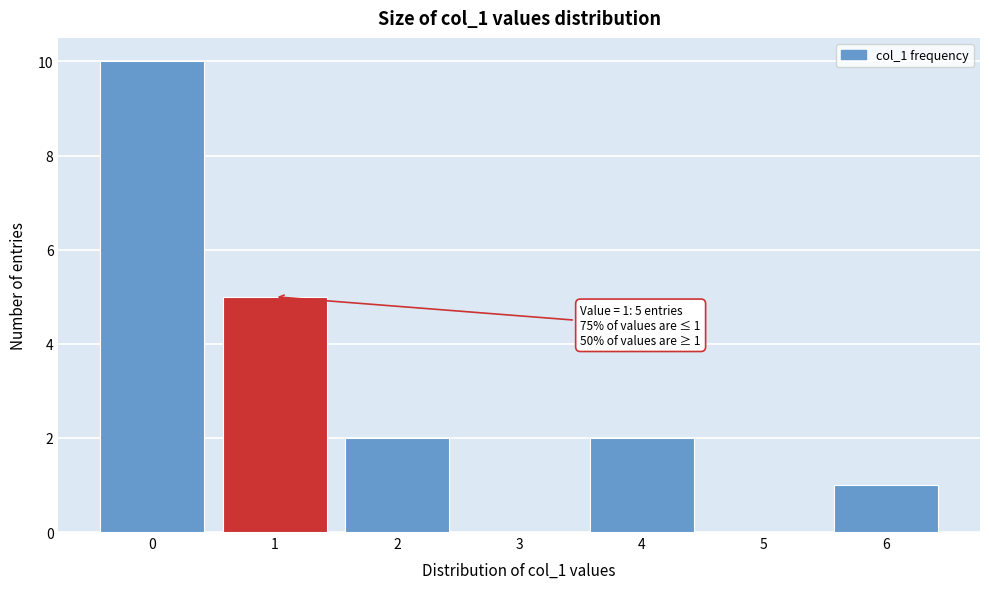

Over which range of the x-axis is the bar tallest?

-0.5 to 0.5